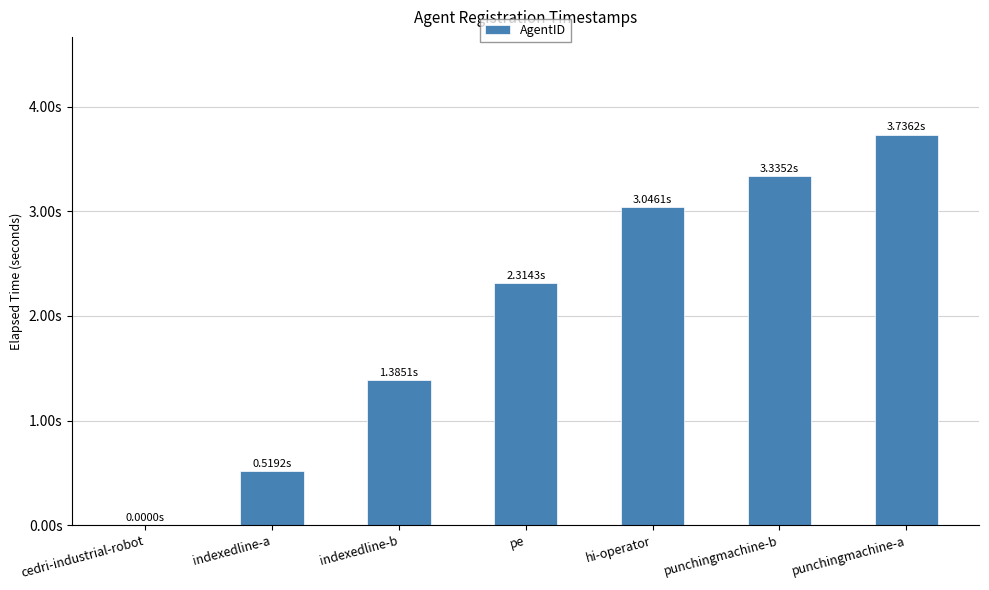

Reading left to right, list all the values displayed in this chart.

cedri-industrial-robot=0.0	indexedline-a=0.5	indexedline-b=1.4	pe=2.3	hi-operator=3.0	punchingmachine-b=3.3	punchingmachine-a=3.7